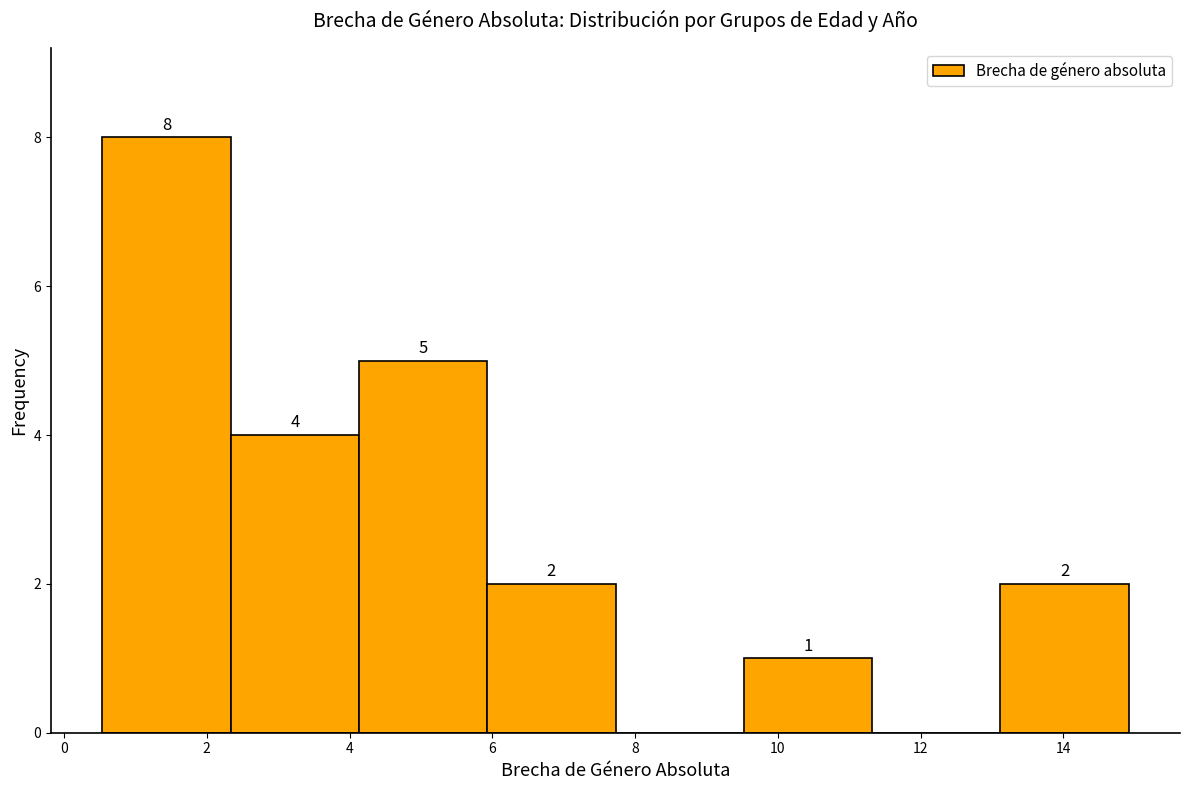

Over which range of the x-axis is the bar tallest?

0.6 to 2.4